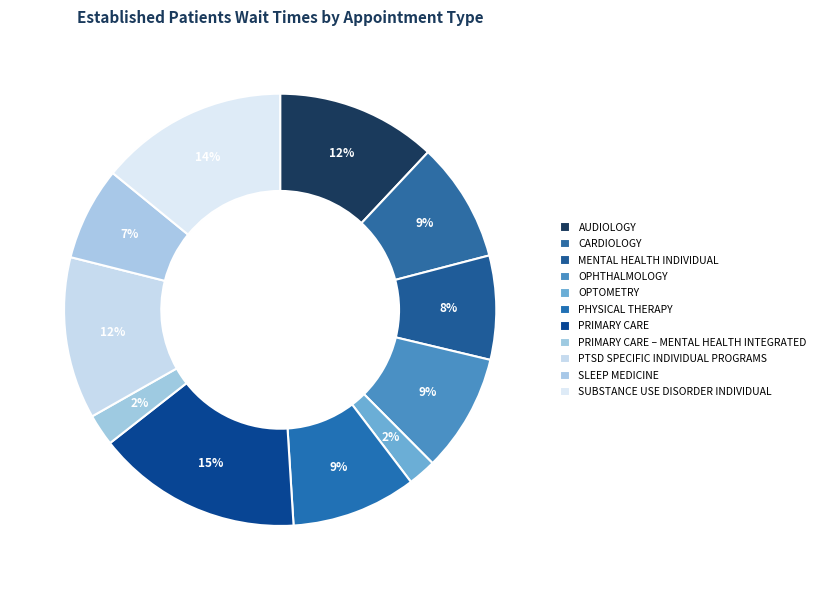

Is PRIMARY CARE the majority of the pie?

No